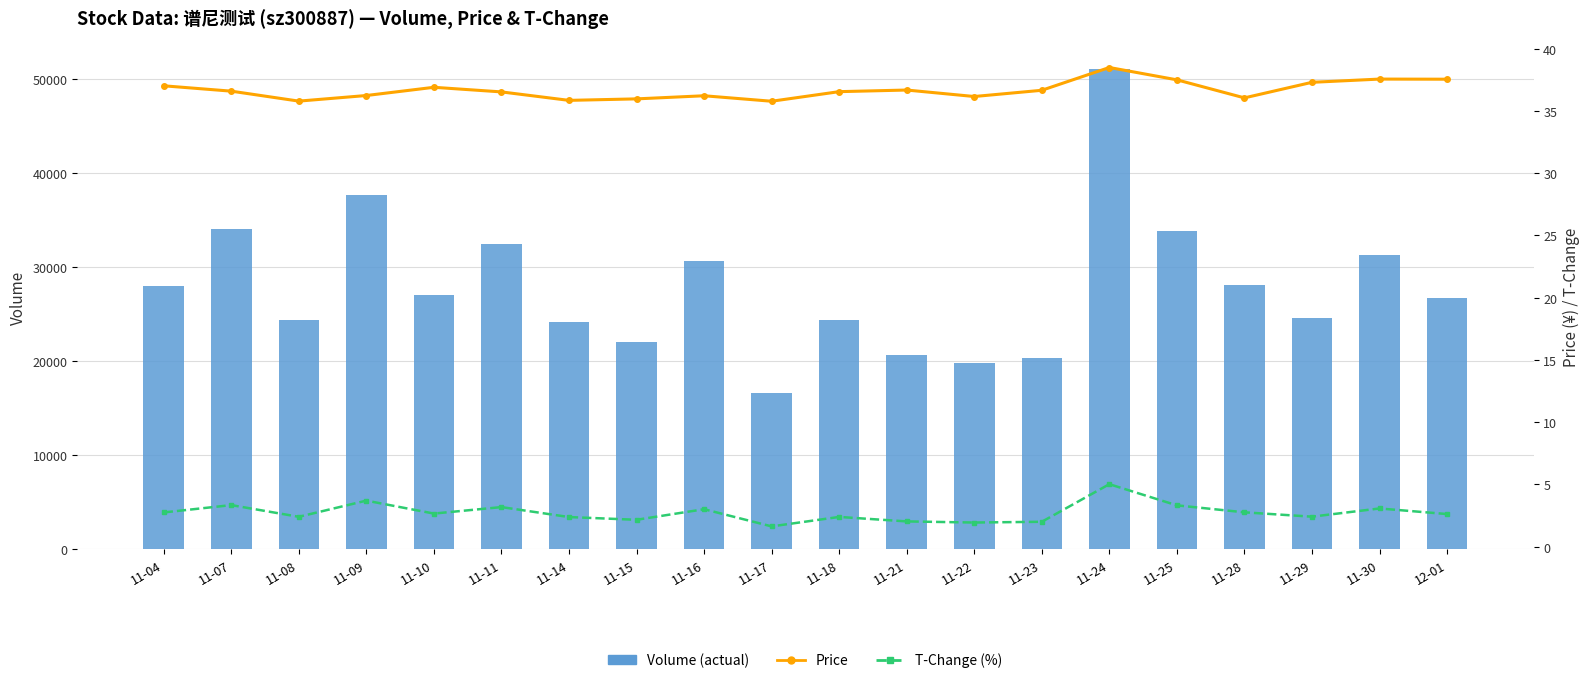

Reading left to right, what are all the values shown in this chart?

Volume (actual): 28023.0	34017.0	24423.0	37680.0	27062.0	32420.0	24213.0	22047.0	30696.0	16619.0	24371.0	20634.0	19768.0	20354.0	51094.0	33867.0	28146.0	24588.0	31299.0	26709.0
Price: 37.0	36.6	35.8	36.2	36.9	36.5	35.9	36.0	36.2	35.8	36.5	36.7	36.2	36.7	38.5	37.5	36.0	37.3	37.6	37.5
T-Change (%): 2.8	3.3	2.4	3.7	2.7	3.2	2.4	2.2	3.0	1.6	2.4	2.0	1.9	2.0	5.0	3.3	2.8	2.4	3.1	2.6